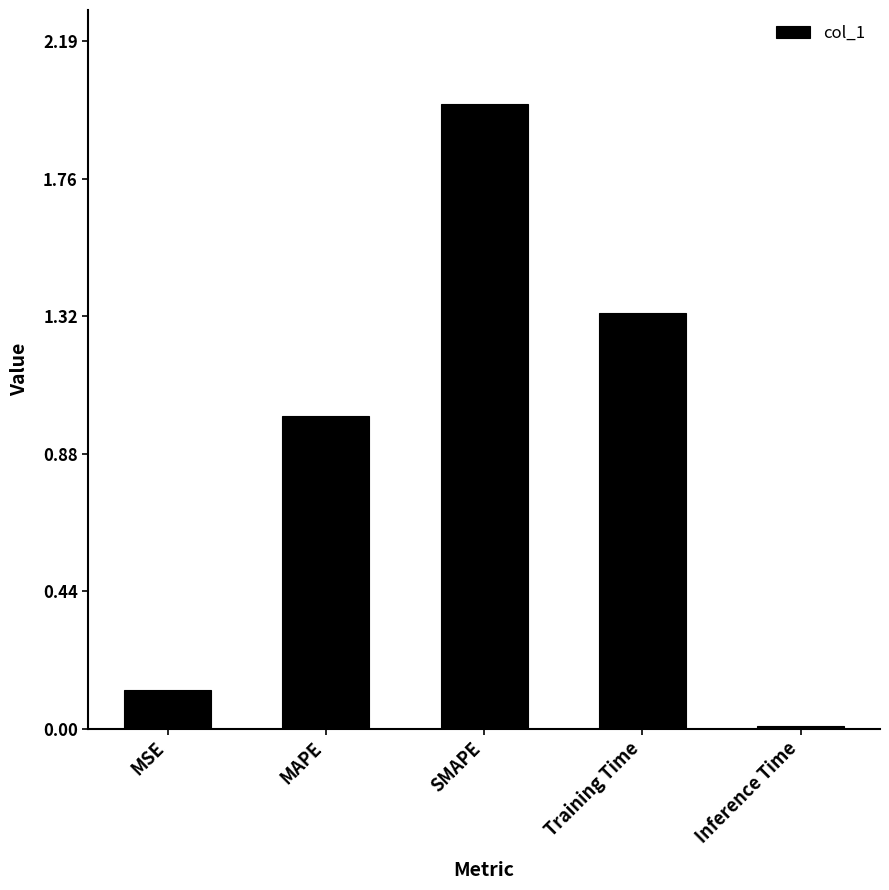

Between MSE and SMAPE, which is larger?

SMAPE